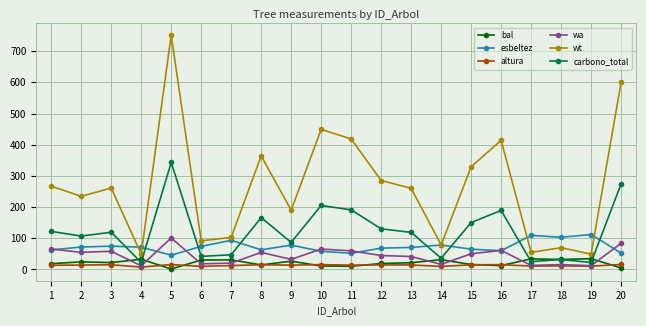

True or false: wt and carbono_total intersect in this chart.

False